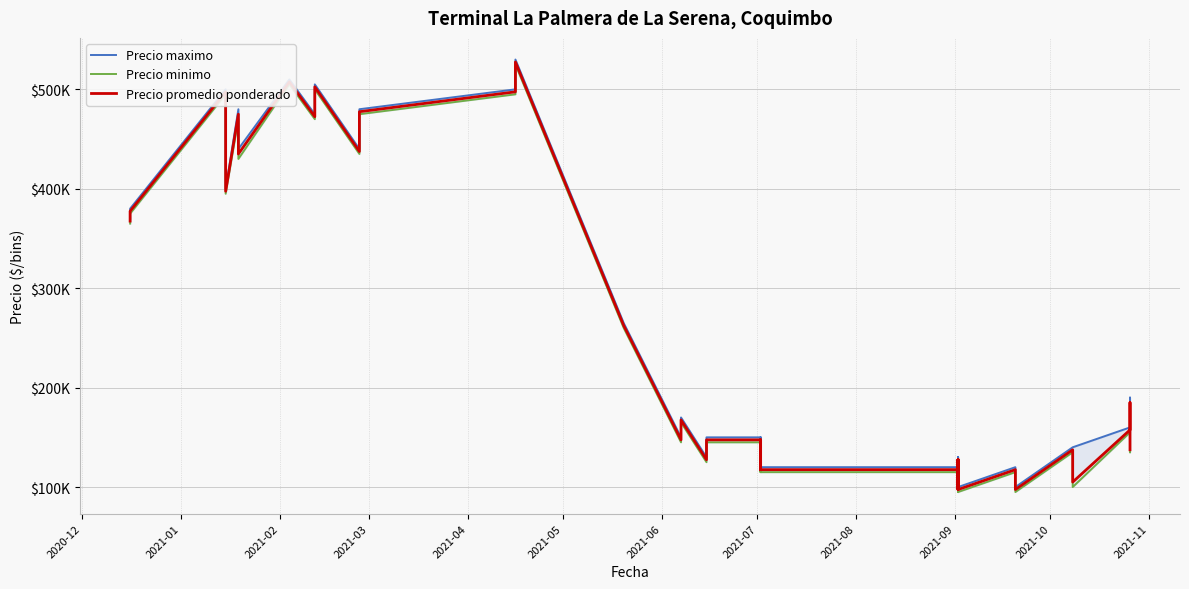

True or false: Precio maximo has more than 1 interior local peaks.

True